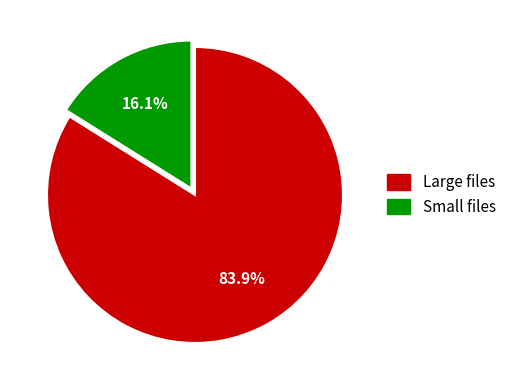

Is there a majority slice in this chart?

Yes